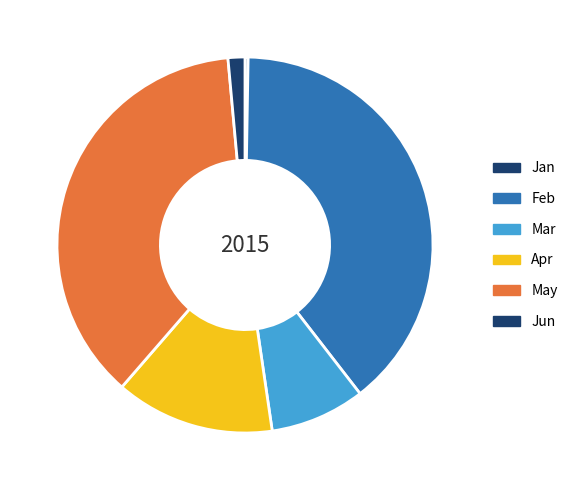

Which category has the biggest portion of the pie?

Feb